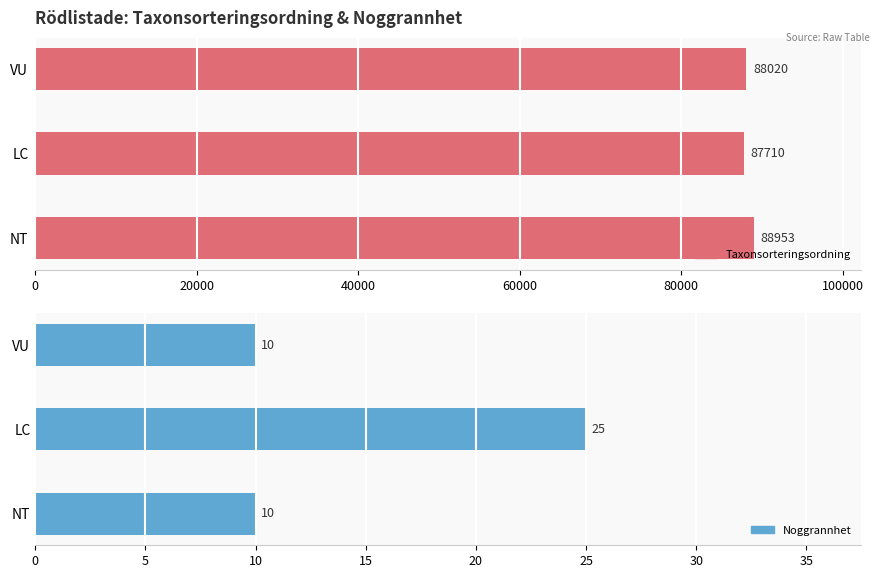

How many bars are there in each group?

2